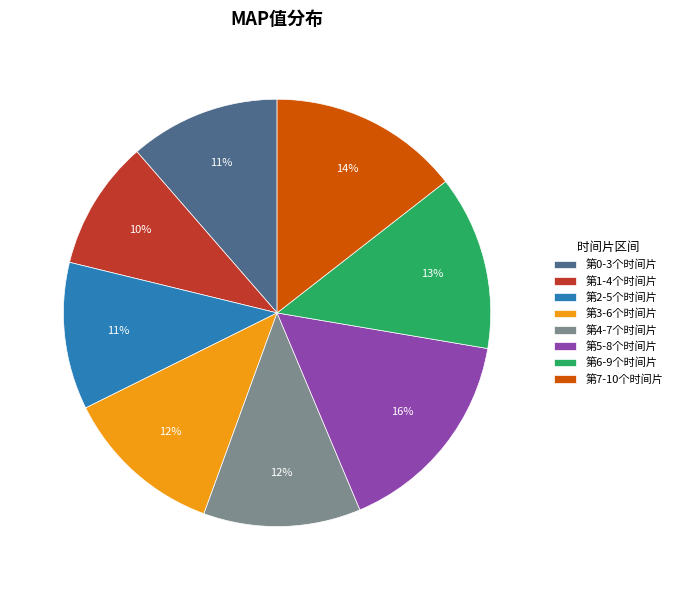

Combined, do 第7-10个时间片 and 第6-9个时间片 account for over 50%?

No